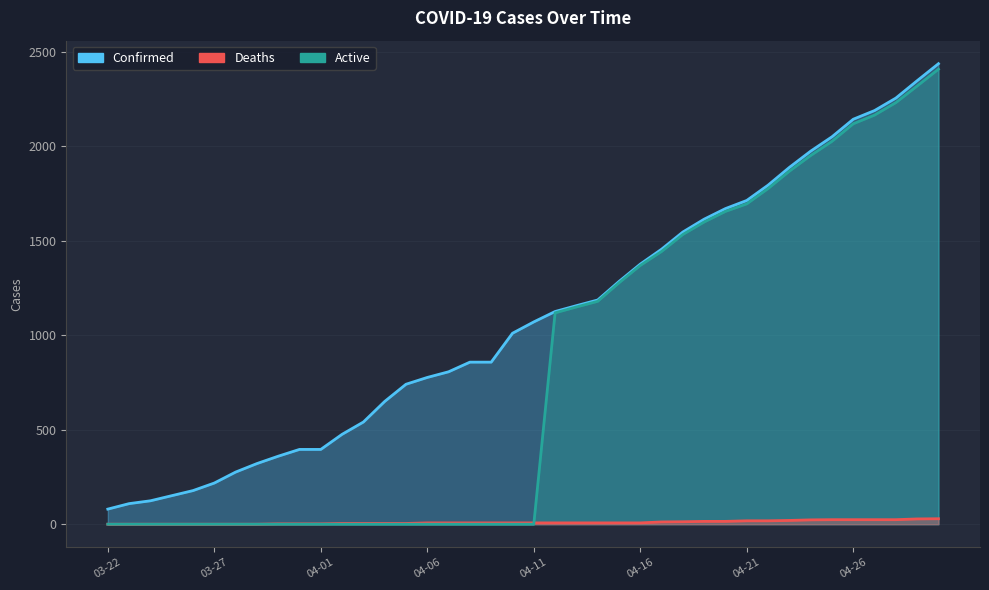

Read the Deaths value at 04-16, to the nearest 5.

5